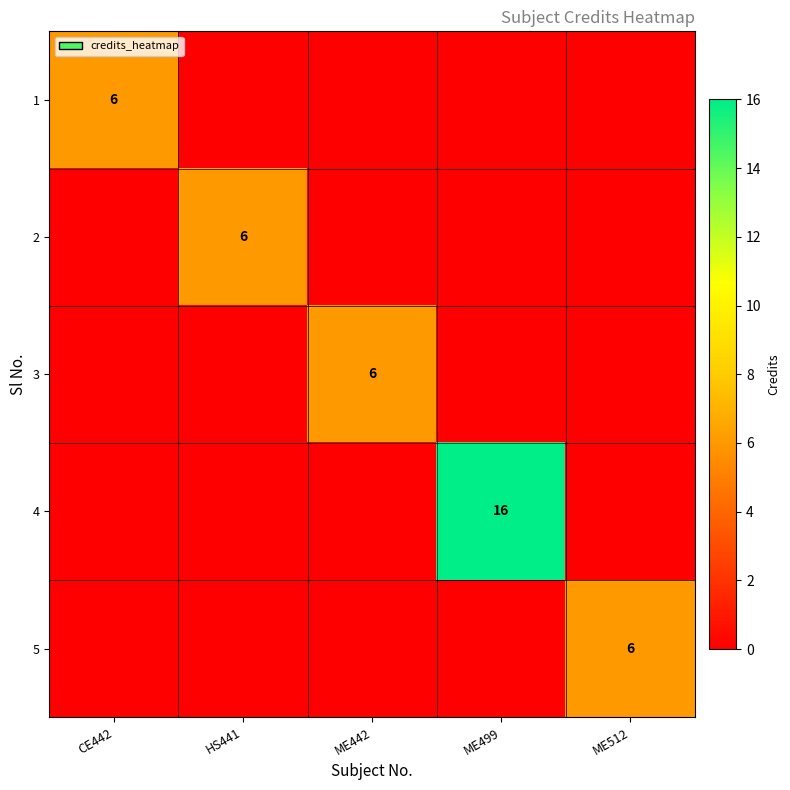

At how many categories does at least one series exceed 2?

5